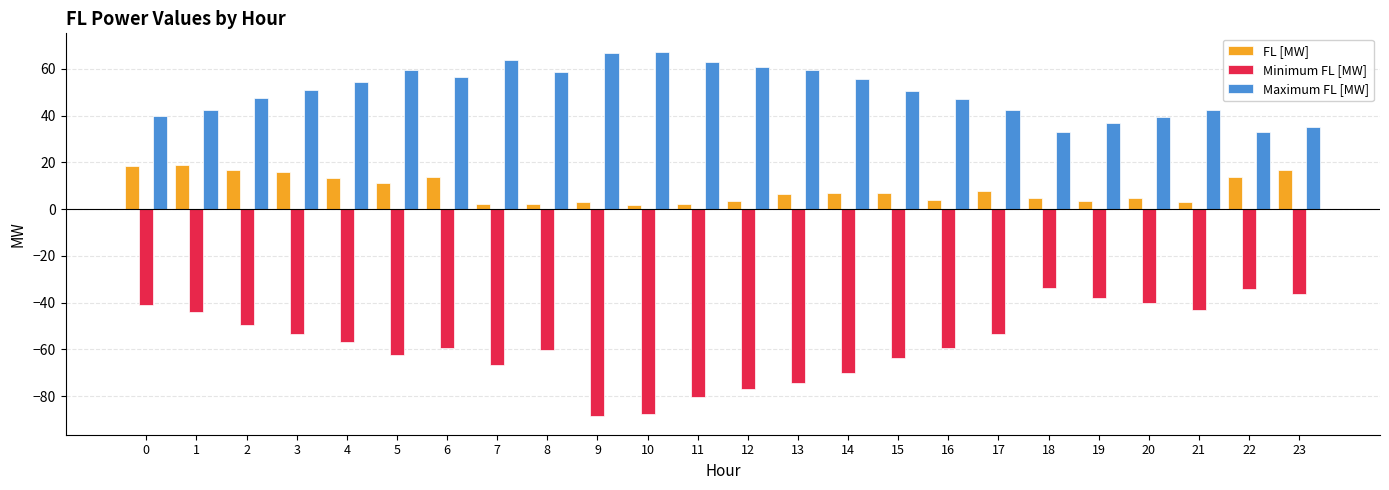

What are all the series names shown in the legend?

FL [MW], Minimum FL [MW], Maximum FL [MW]